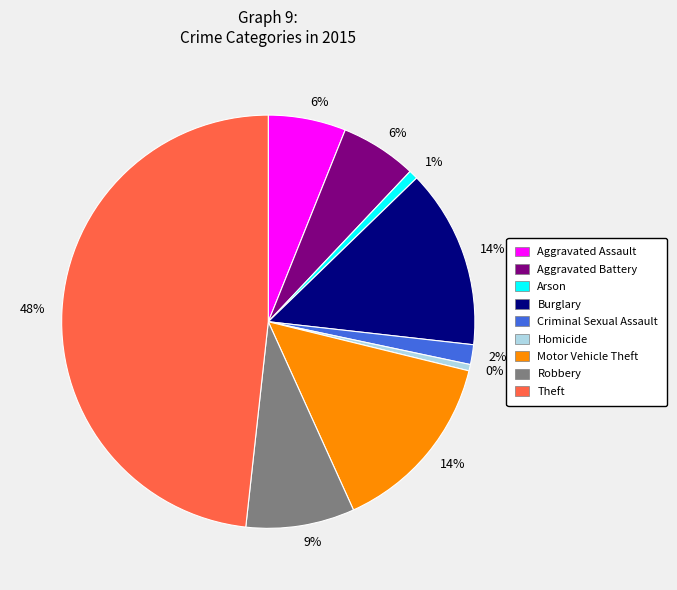

To the nearest percent, what is the difference between the largest and smallest slice percentages?

48%